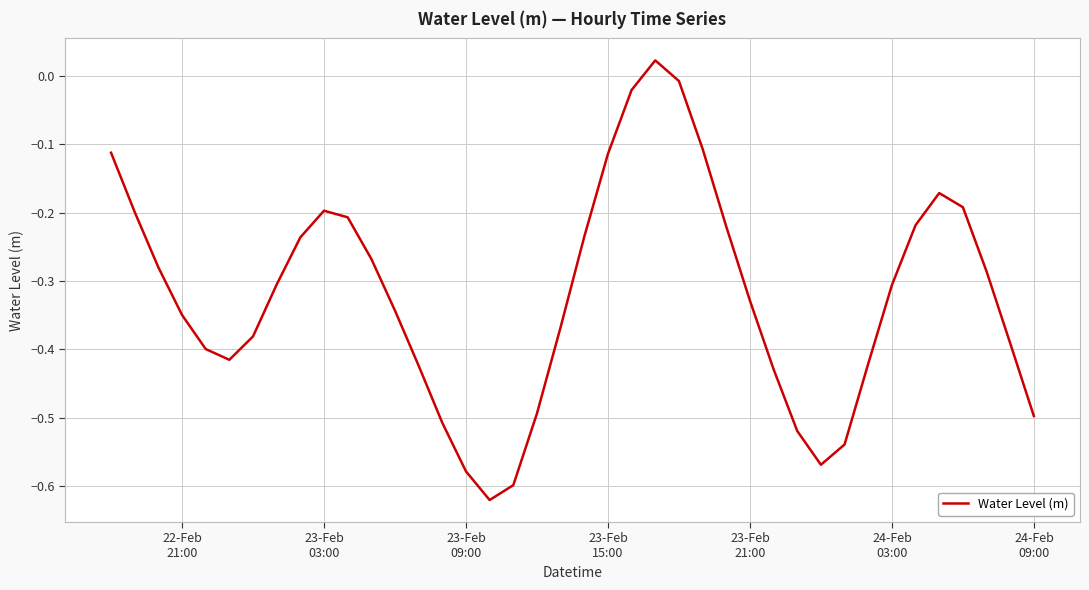

What is the difference between the maximum and minimum values?

0.6